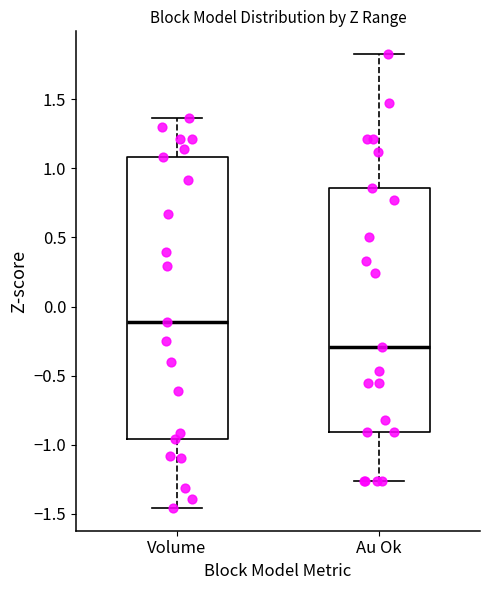

Reading left to right, read every box against the y-axis: the position of its median line, the range the box covers, and the ends of its whiskers. The values are not printed on the chart, so give them approximately, as read against the axis.

Volume: median -0.10, box -0.95 to 1.10, whiskers -1.45 to 1.35
Au Ok: median -0.30, box -0.90 to 0.85, whiskers -1.25 to 1.85